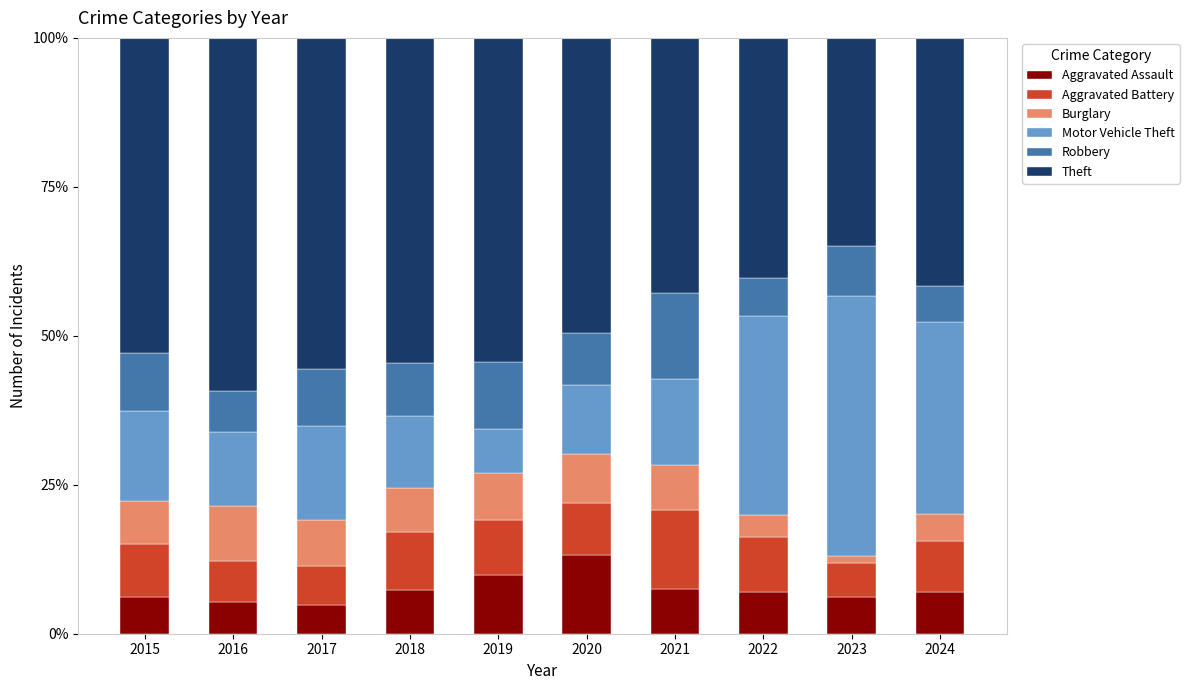

At which label does Aggravated Assault reach its peak?

2020